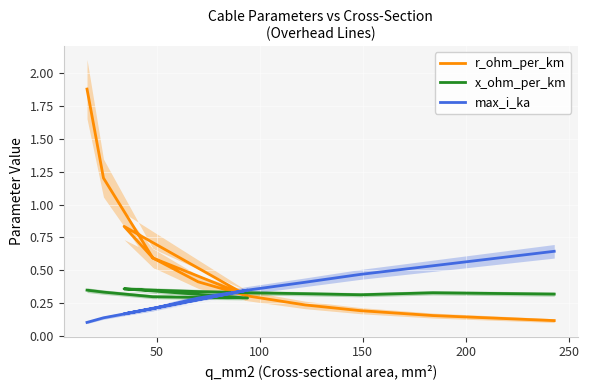

What is the sum of all r_ohm_per_km values?

6.8